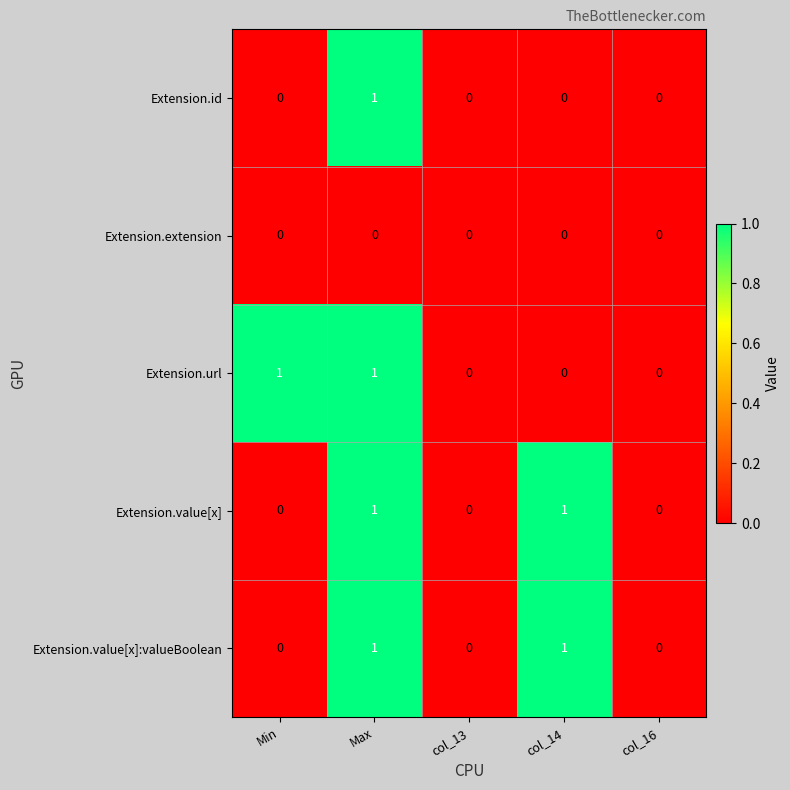

Reading right to left, transcribe all the data shown in this chart.

Extension.id: col_16=0	col_14=0	col_13=0	Max=1	Min=0
Extension.extension: col_16=0	col_14=0	col_13=0	Max=0	Min=0
Extension.url: col_16=0	col_14=0	col_13=0	Max=1	Min=1
Extension.value[x]: col_16=0	col_14=1	col_13=0	Max=1	Min=0
Extension.value[x]:valueBoolean: col_16=0	col_14=1	col_13=0	Max=1	Min=0